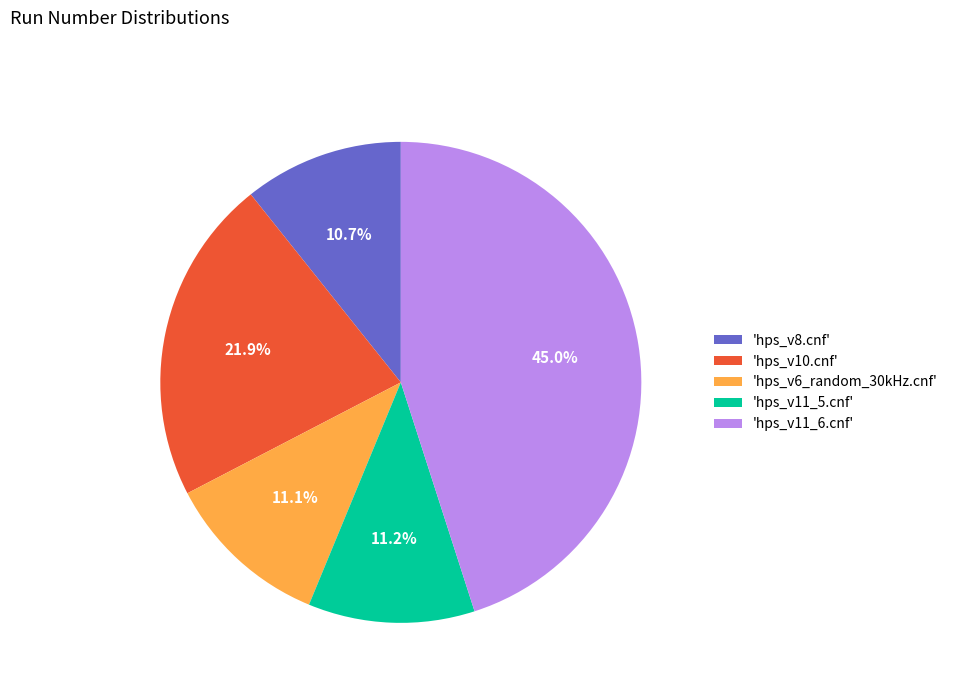

What is the largest slice in the pie chart?

'hps_v11_6.cnf'